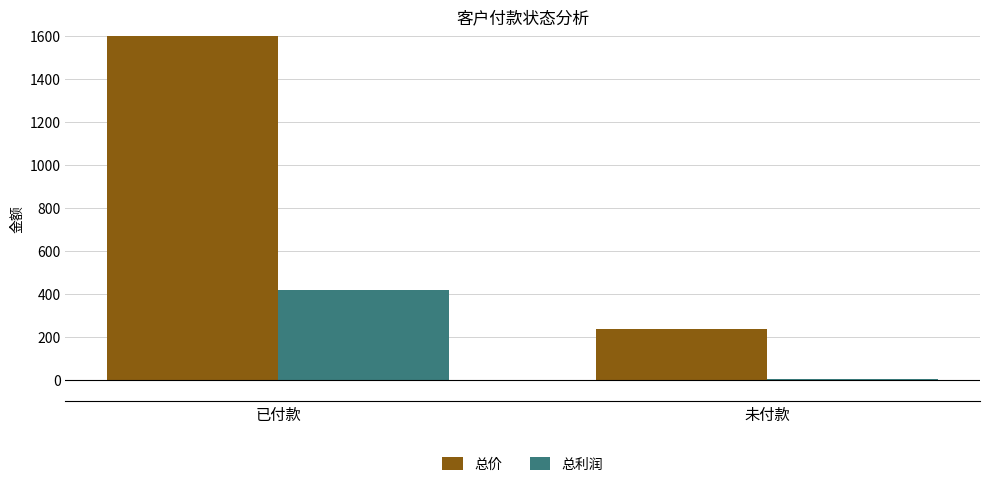

Rank the series by their maximum value, from highest to lowest.

总价, 总利润